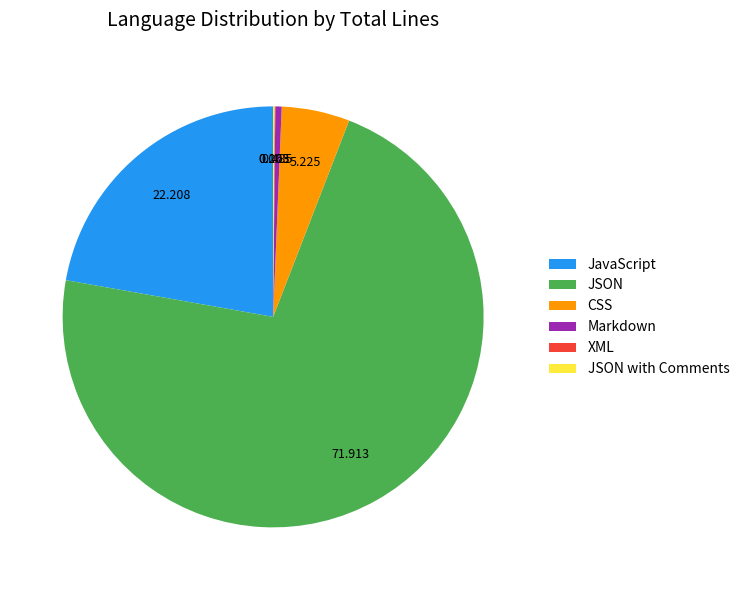

Combined, do Markdown and JSON account for over 50%?

Yes